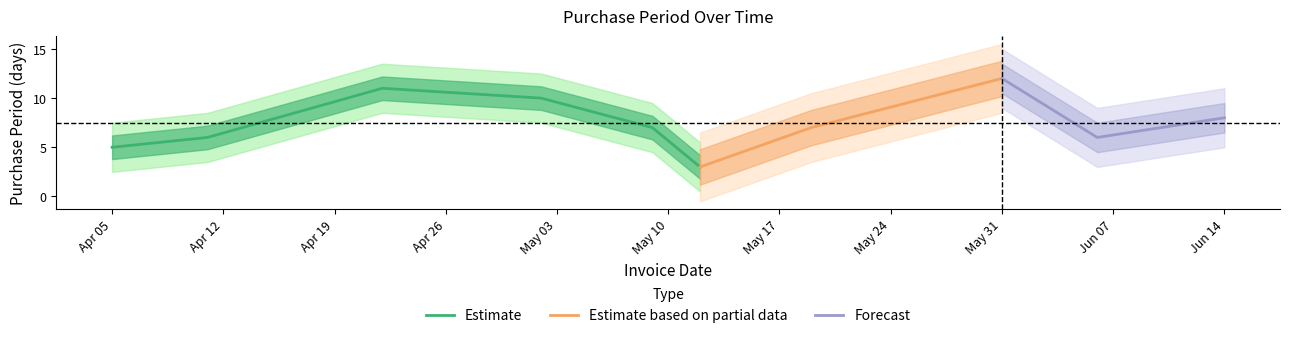

What position from the right is 2016-06-06?

2